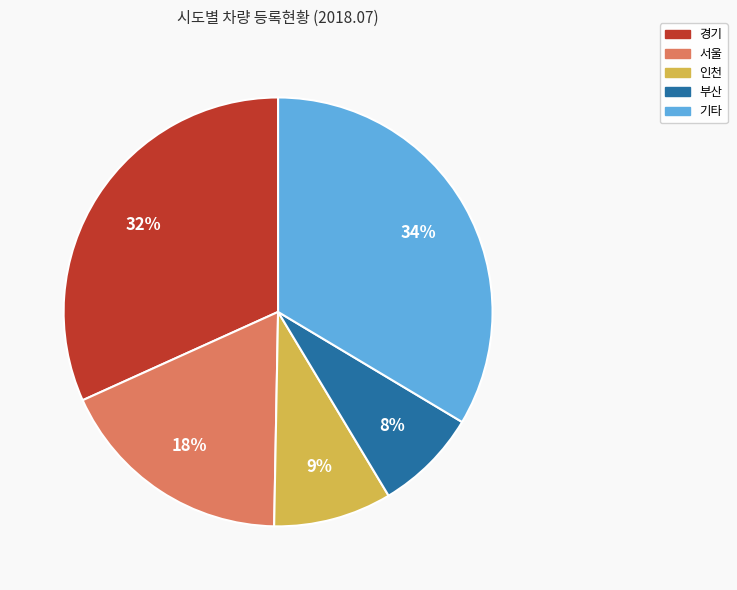

Which slice is the largest?

기타